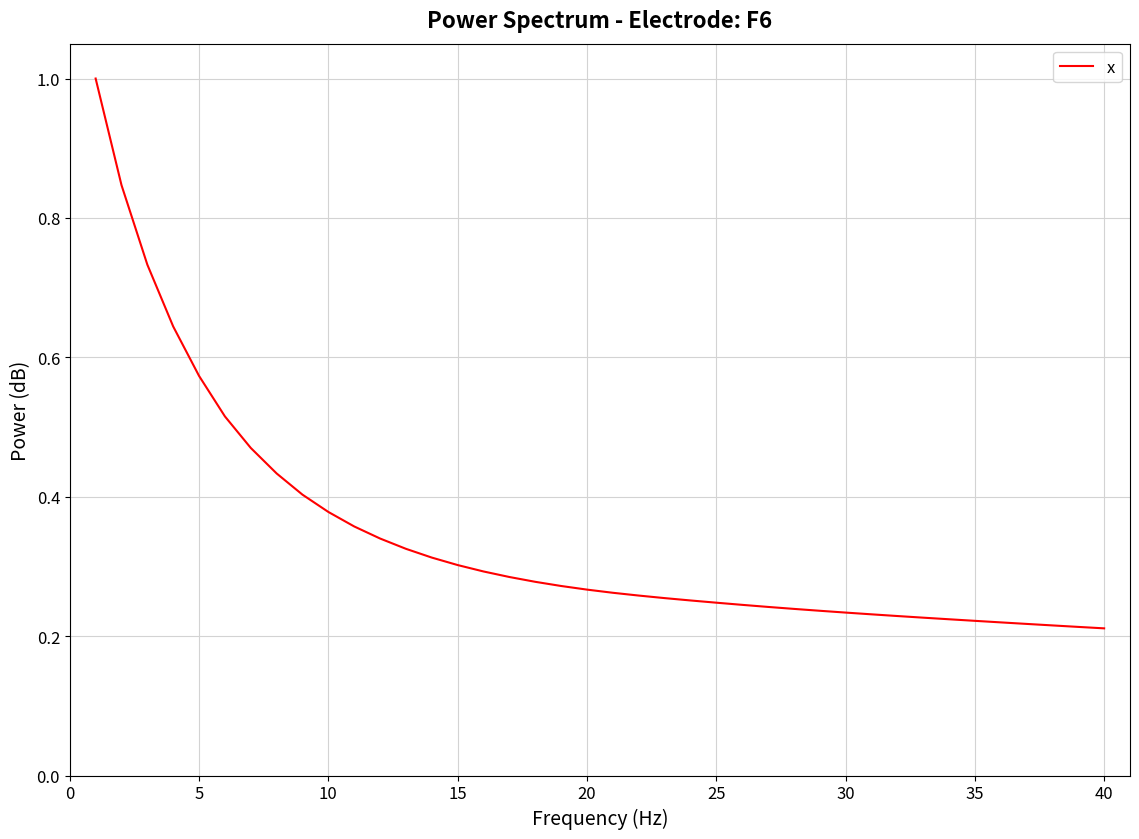

What is the maximum value shown in the chart?

1.0